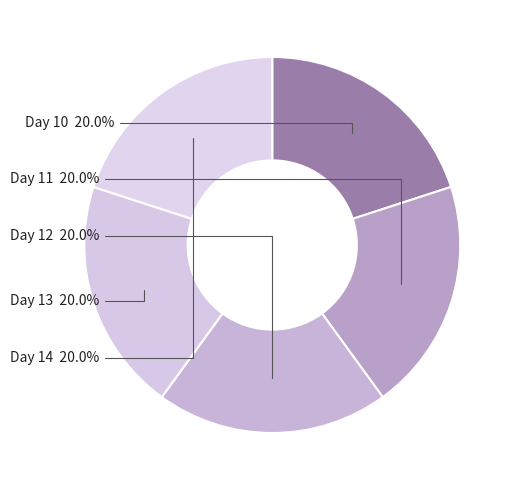

Combined, what portion of the pie is Day 10 and Day 14?

40.0%